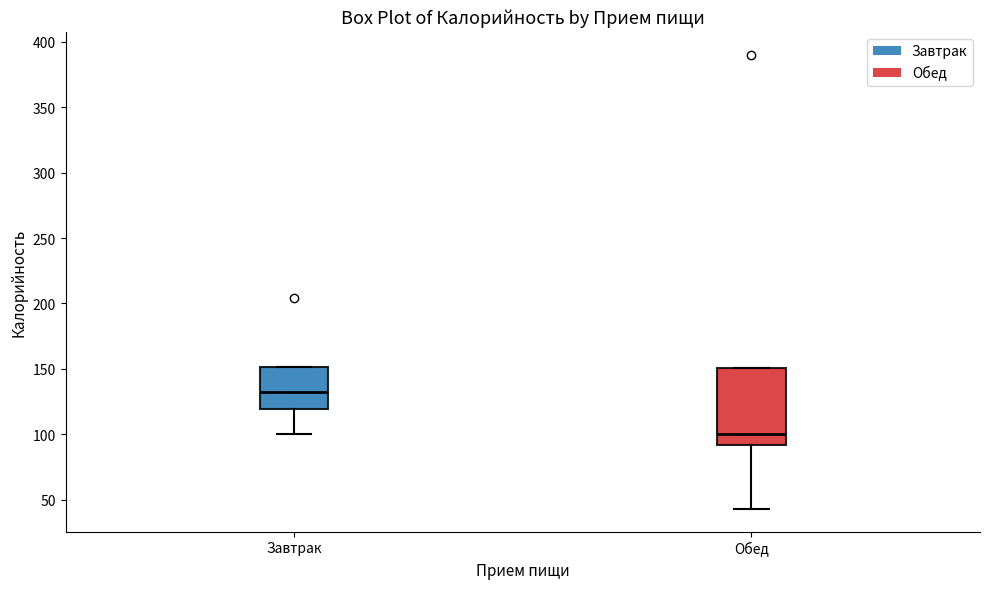

Comparing the boxes themselves (not the whiskers), which one is the tallest?

Обед